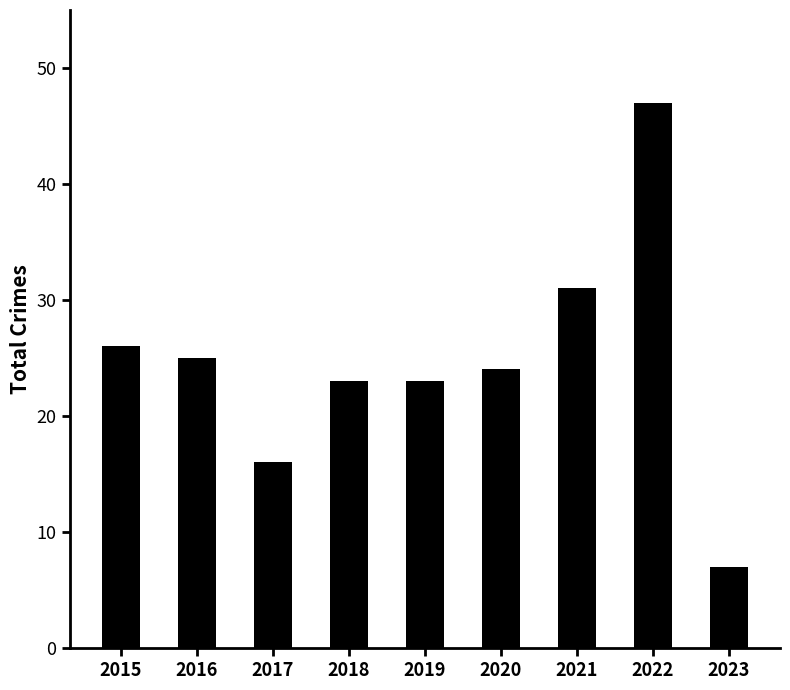

True or false: the data shows 23 at 2019.

True